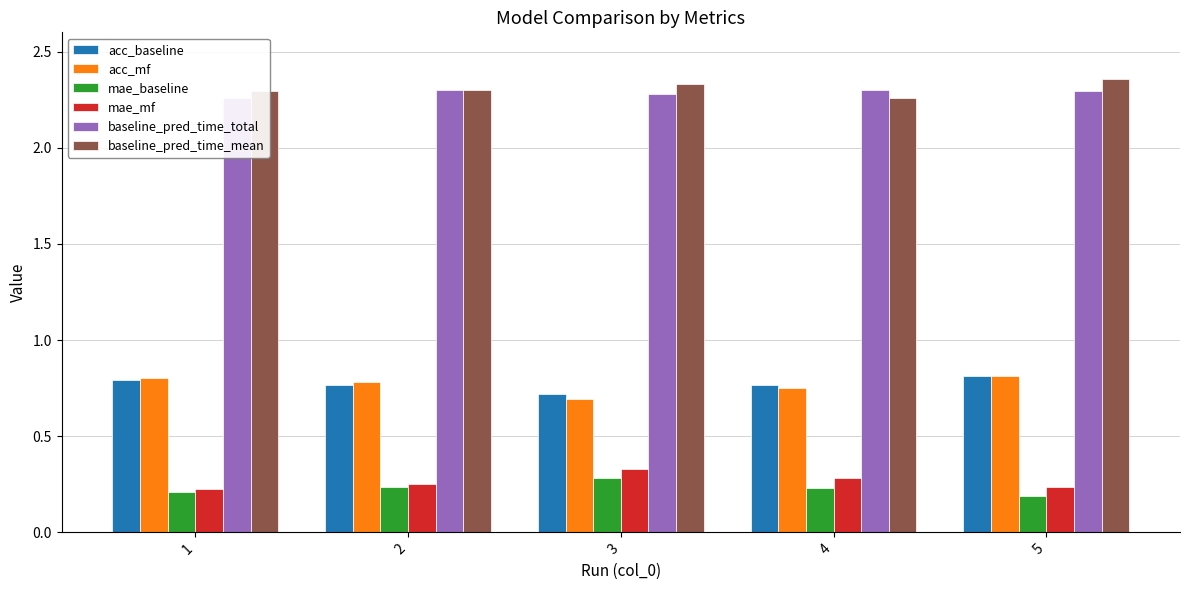

What is the sum of the baseline_pred_time_total values at 3 and 2?

4.6